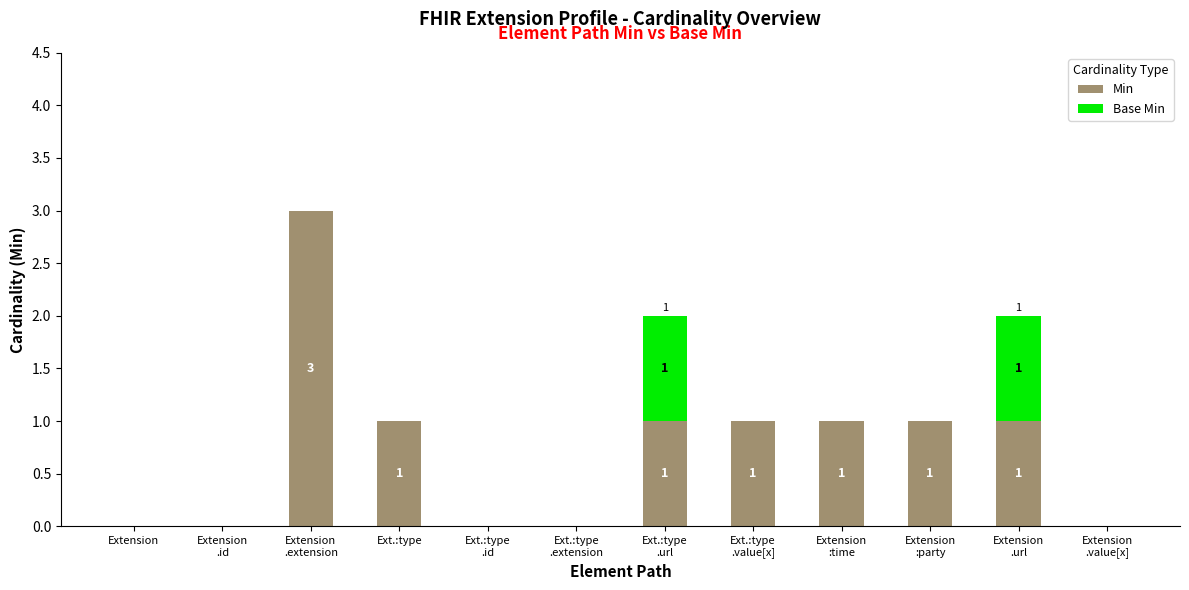

What are all the series names shown in the legend?

Min, Base Min